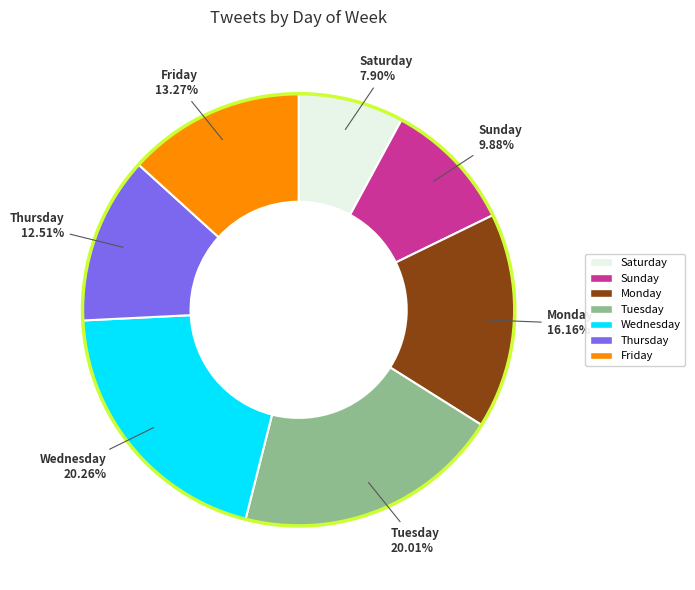

Which category has the smallest portion of the pie?

Saturday